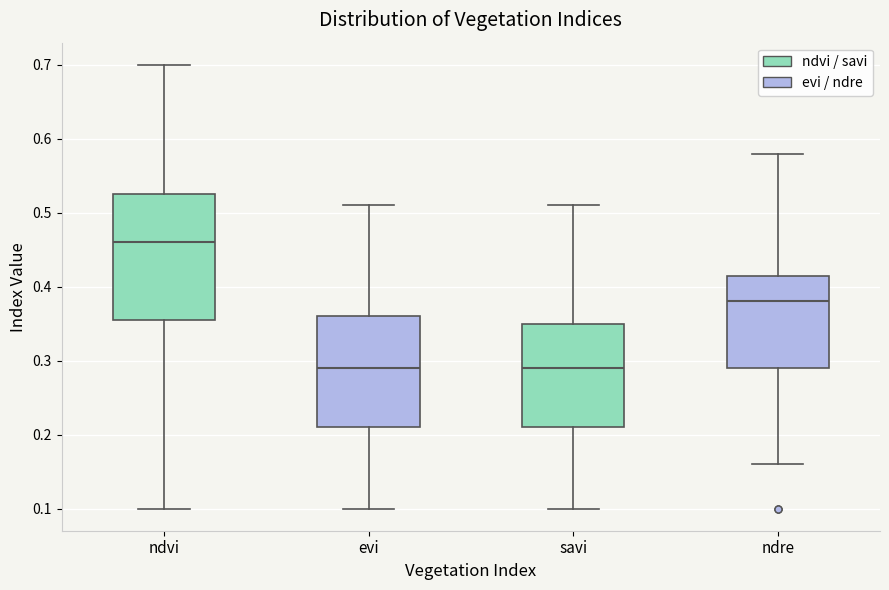

Reading left to right, transcribe this box plot: for each box, give where its median line is, the range the box spans, and where its two whiskers end, as read against the y-axis. The values are not printed on the chart, so give them approximately, as read against the axis.

ndvi: median 0.46, box 0.36 to 0.53, whiskers 0.10 to 0.70
evi: median 0.29, box 0.21 to 0.36, whiskers 0.10 to 0.51
savi: median 0.29, box 0.21 to 0.35, whiskers 0.10 to 0.51
ndre: median 0.38, box 0.29 to 0.42, whiskers 0.16 to 0.58